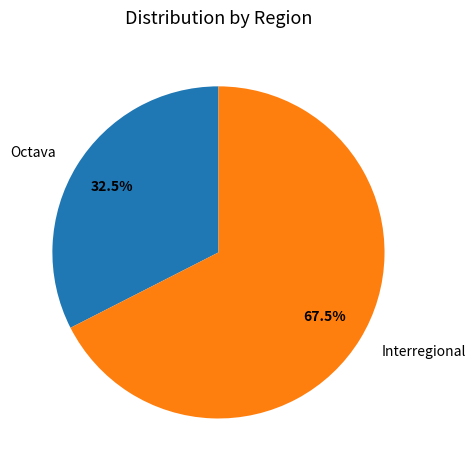

Rank the categories by value from lowest to highest.

Octava, Interregional